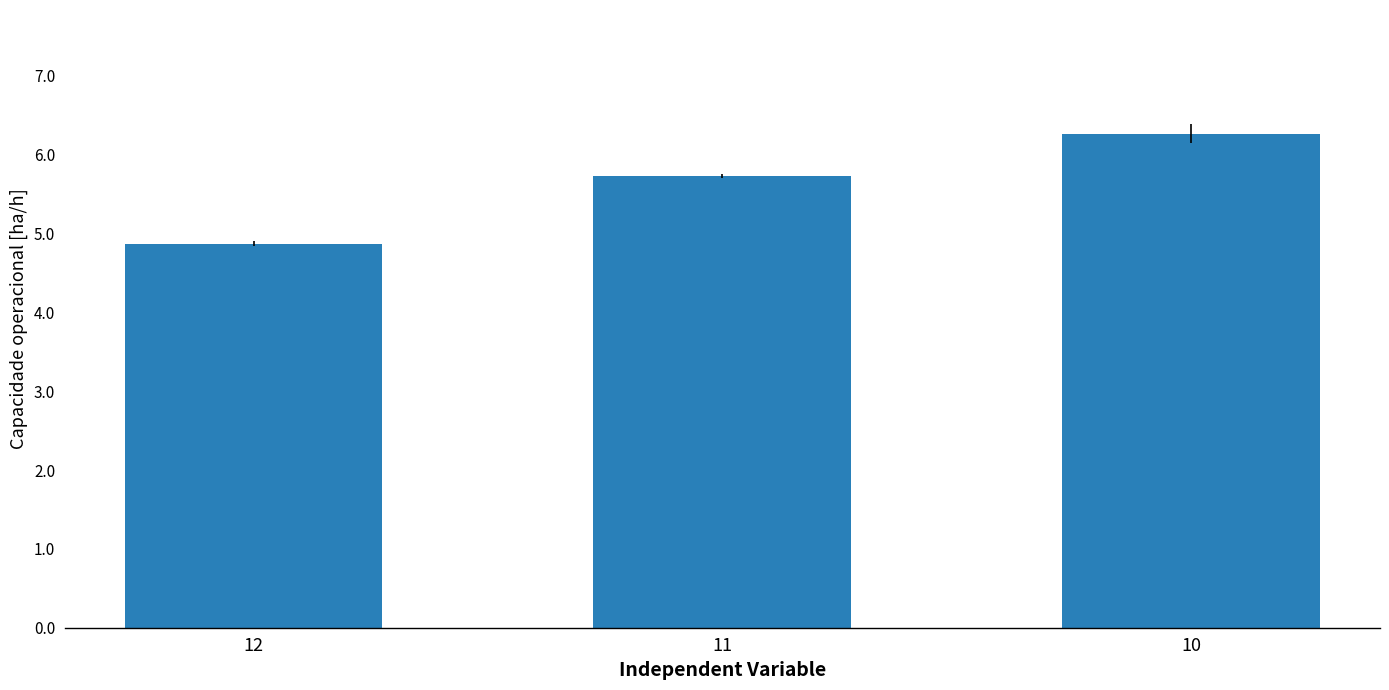

Reading left to right, list all the values displayed in this chart.

4.9	5.7	6.3